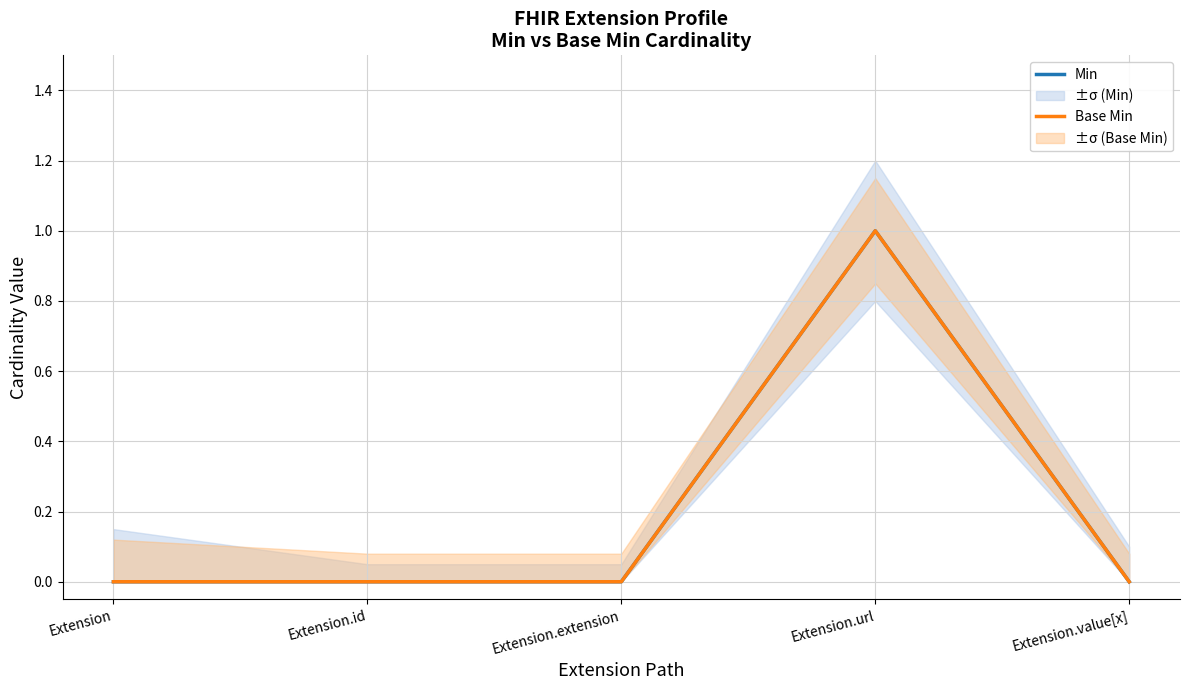

Which category has the highest value in the Base Min series?

Extension.url